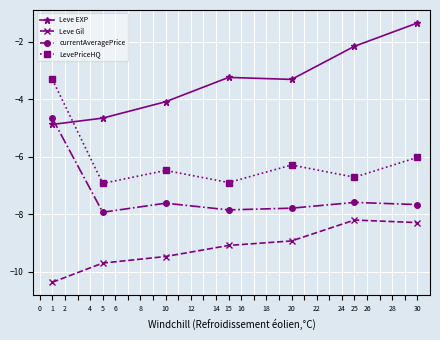

What are all the series names shown in the legend?

Leve EXP, Leve Gil, currentAveragePrice, LevePriceHQ